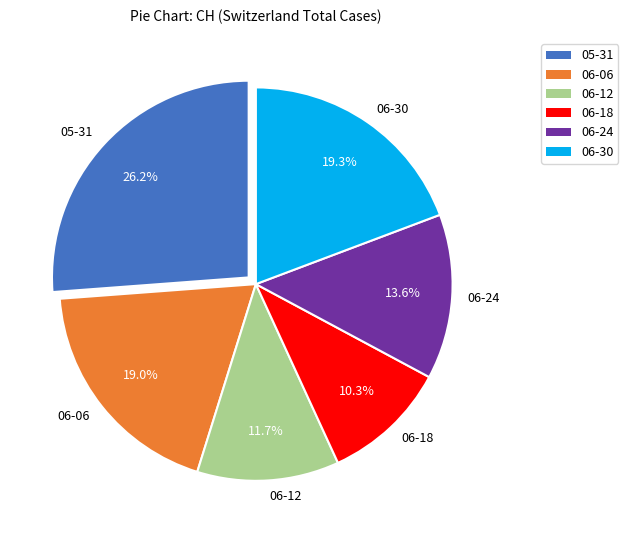

What is the total percentage of 06-30 and 06-06?

38.3%